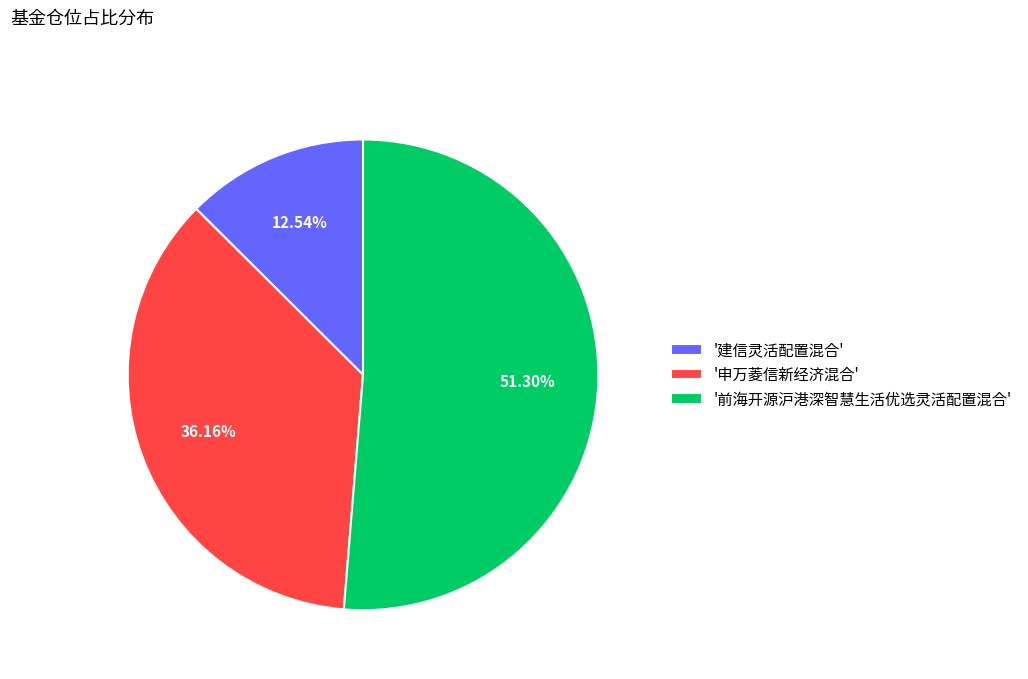

Between '申万菱信新经济混合' and '前海开源沪港深智慧生活优选灵活配置混合', which is larger?

'前海开源沪港深智慧生活优选灵活配置混合'